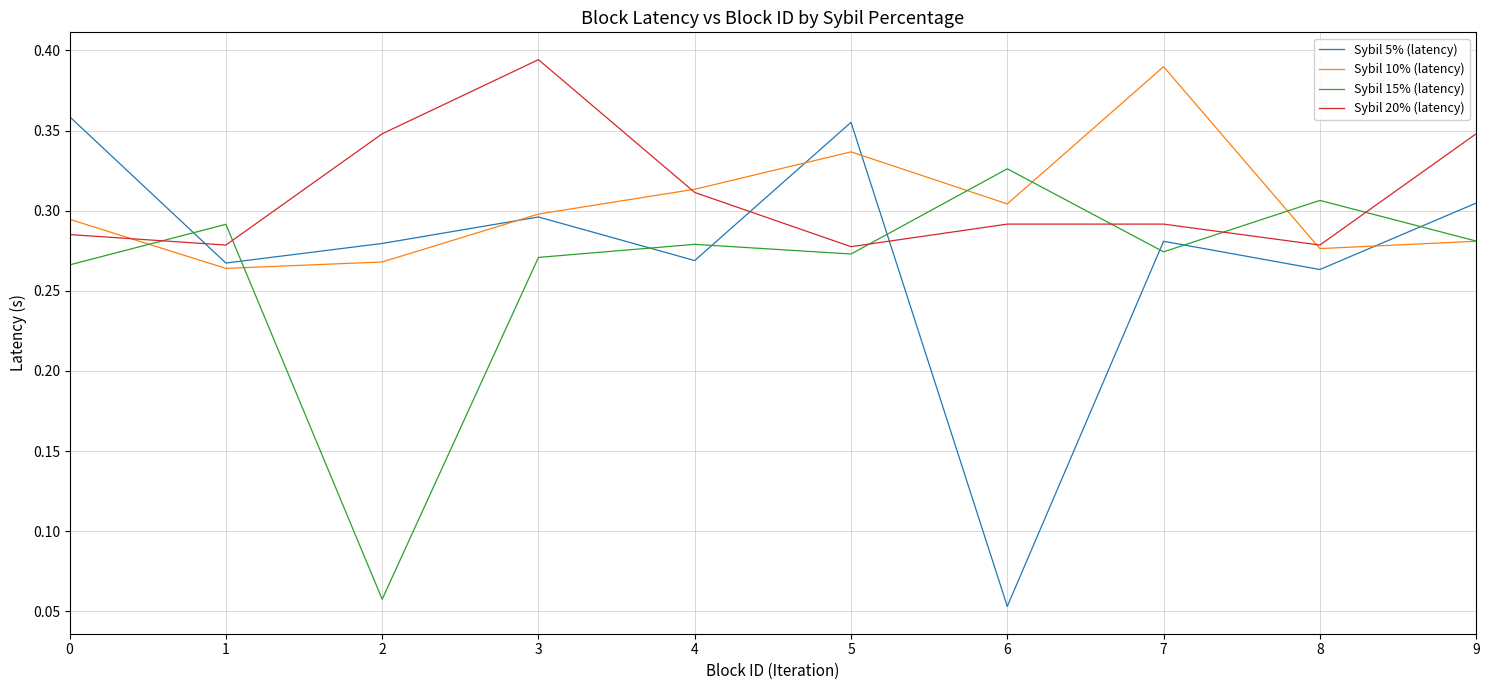

The Sybil 10% (latency) series shows 0.5 at 5. True or false?

False